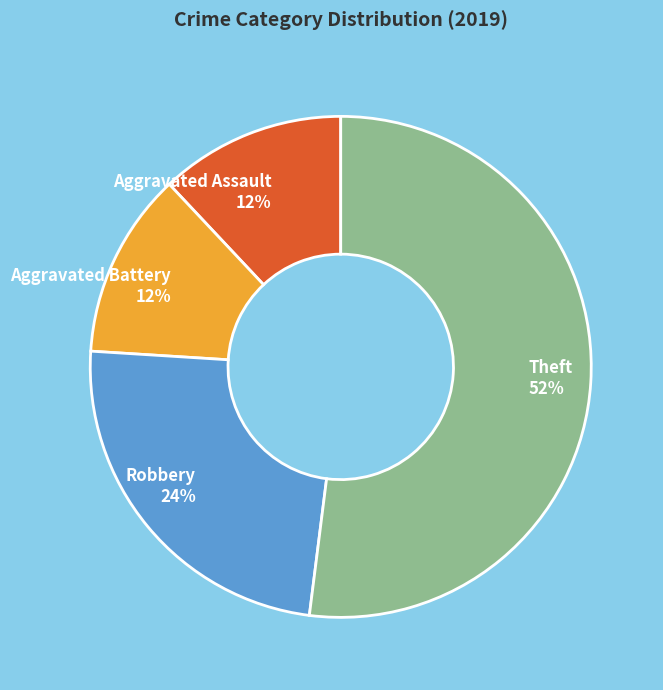

To the nearest percent, what is the difference between the largest and smallest slice percentages?

40%